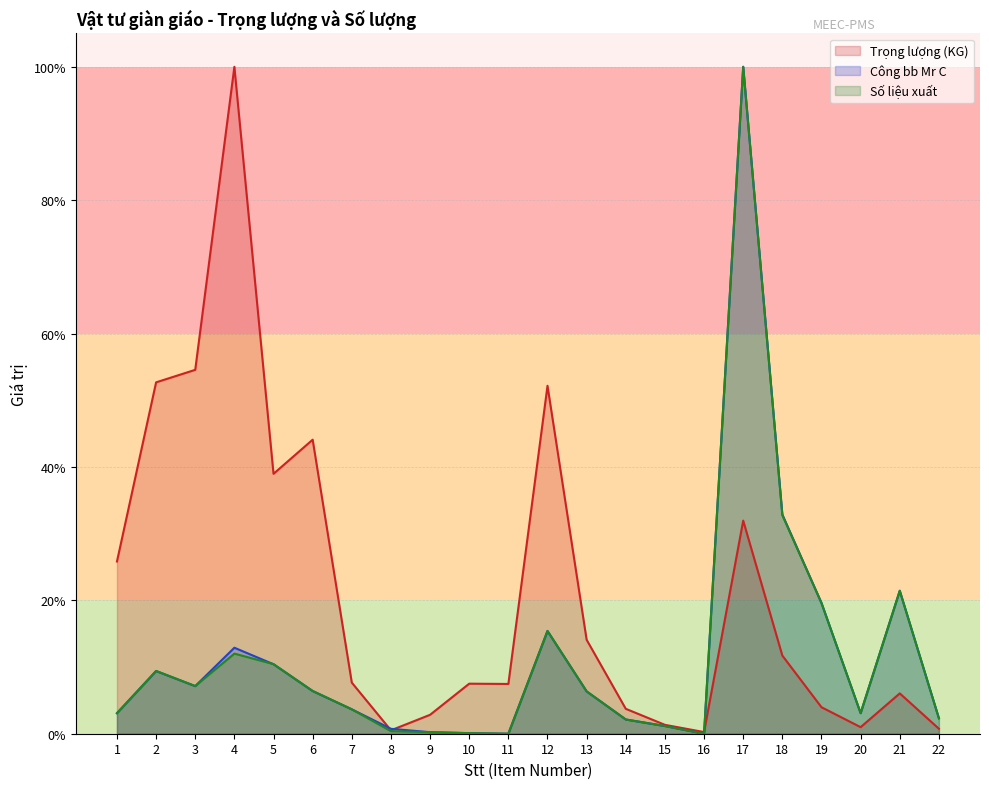

What is the approximate value of Số liệu xuất at 8?

0.4